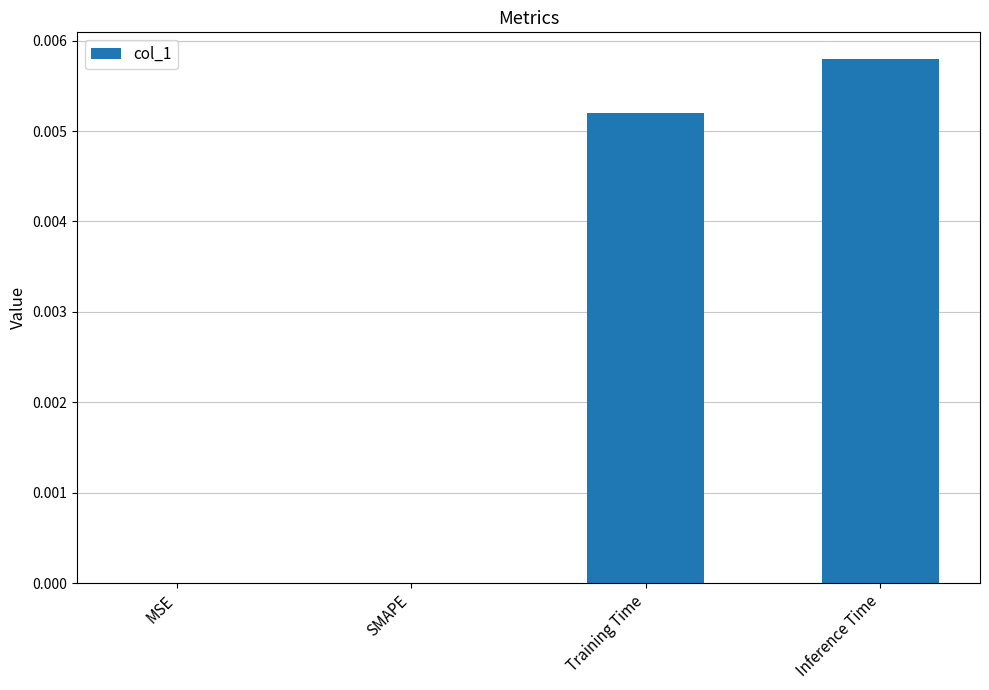

Between Training Time and MSE, which is larger?

Training Time